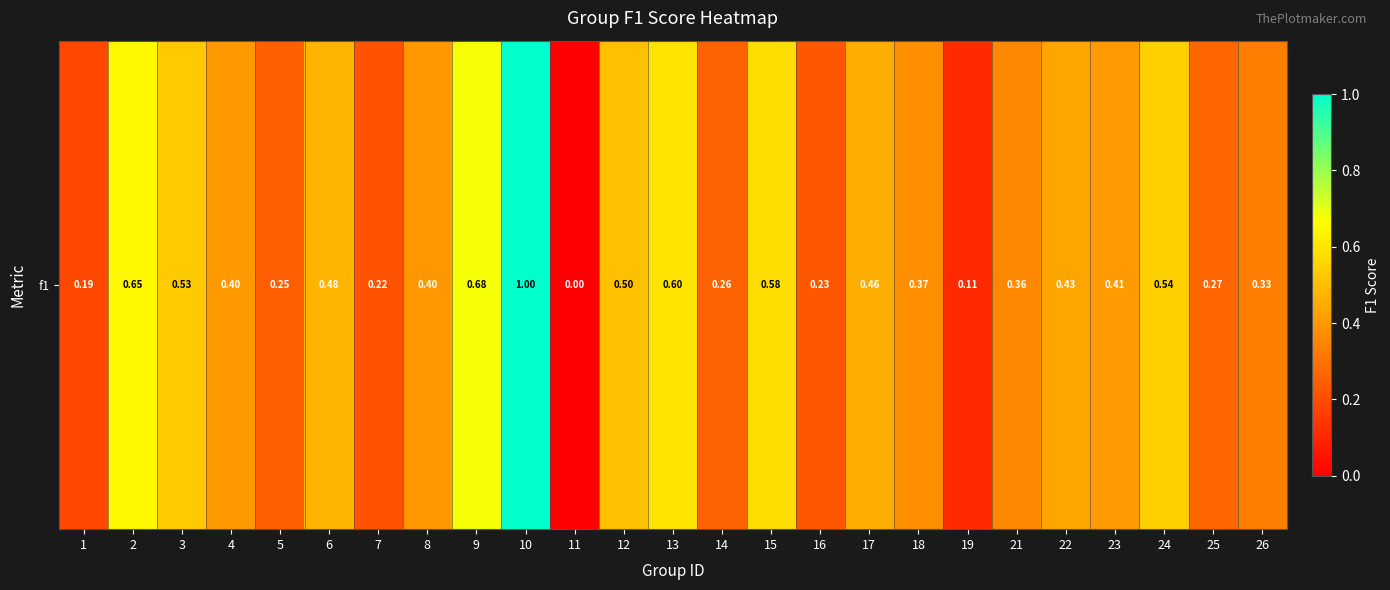

Reading right to left, list all the values displayed in this chart.

26=0.3	25=0.3	24=0.5	23=0.4	22=0.4	21=0.4	19=0.1	18=0.4	17=0.5	16=0.2	15=0.6	14=0.3	13=0.6	12=0.5	11=0.0	10=1.0	9=0.7	8=0.4	7=0.2	6=0.5	5=0.3	4=0.4	3=0.5	2=0.6	1=0.2